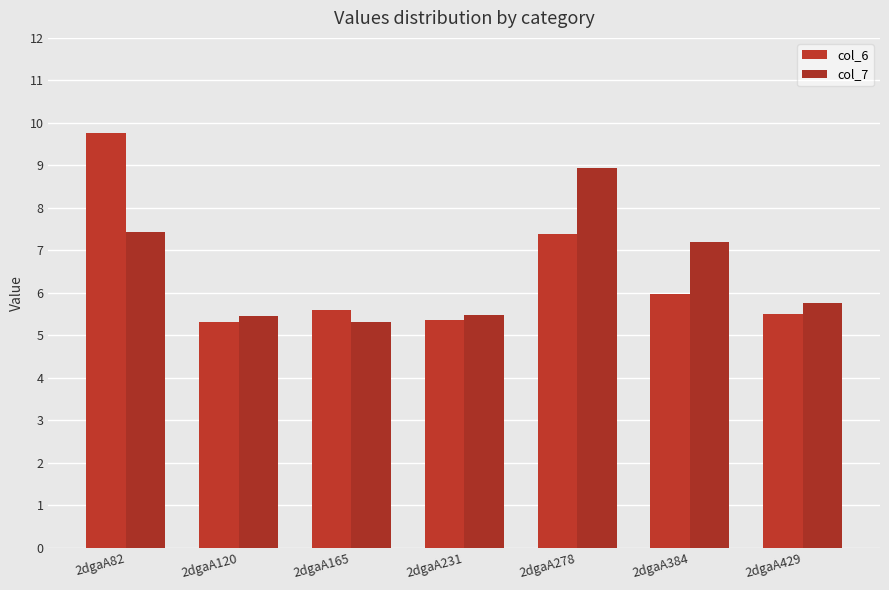

Count the number of data series in this chart.

2